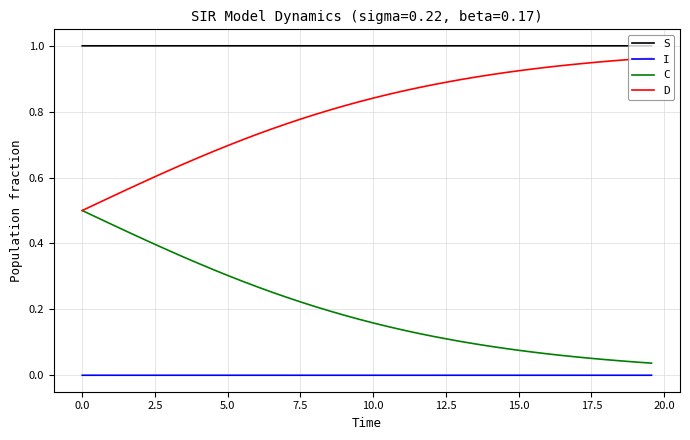

True or false: D and S cross at least once.

False